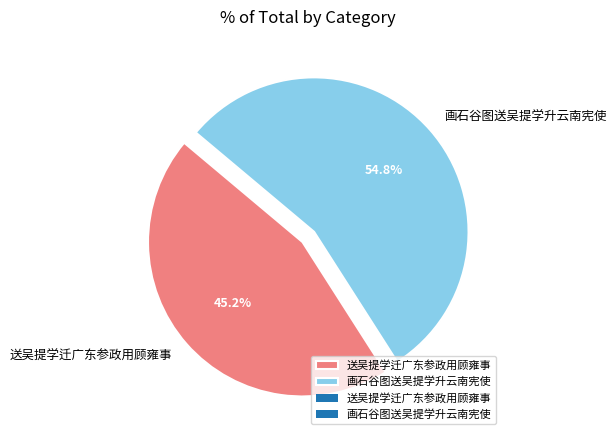

Which slice is the largest?

画石谷图送吴提学升云南宪使